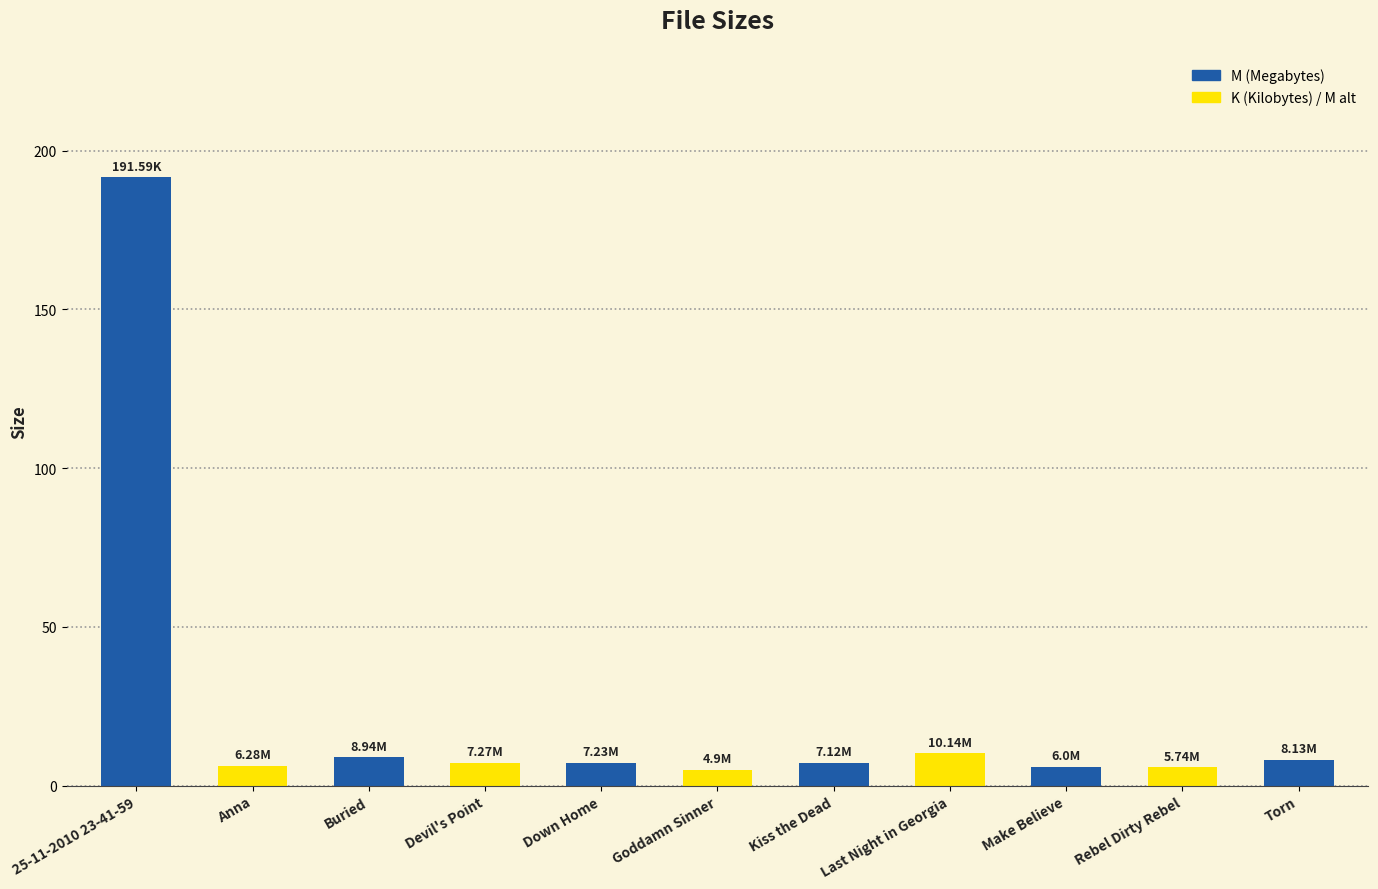

What is the ratio of the value at Down Home to the value at Devil's Point?

1.0